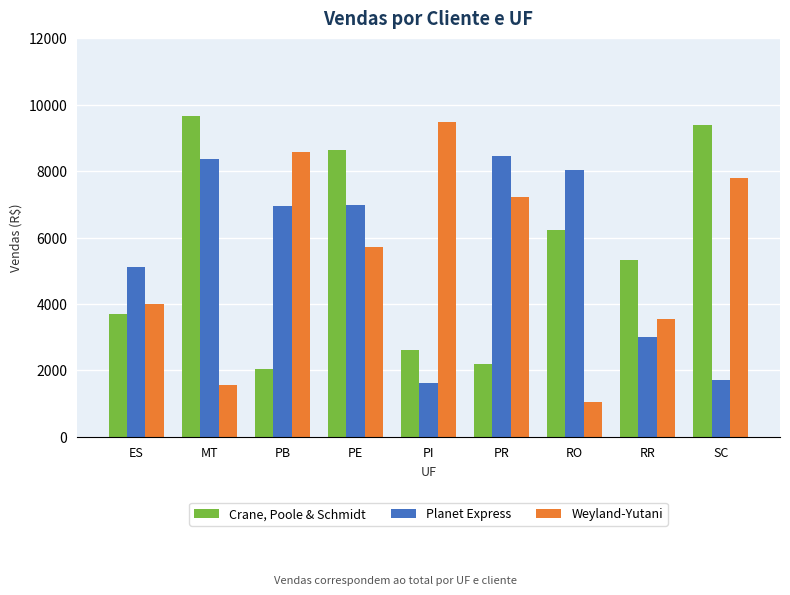

What is the average value of the Crane, Poole & Schmidt series?

5533.3